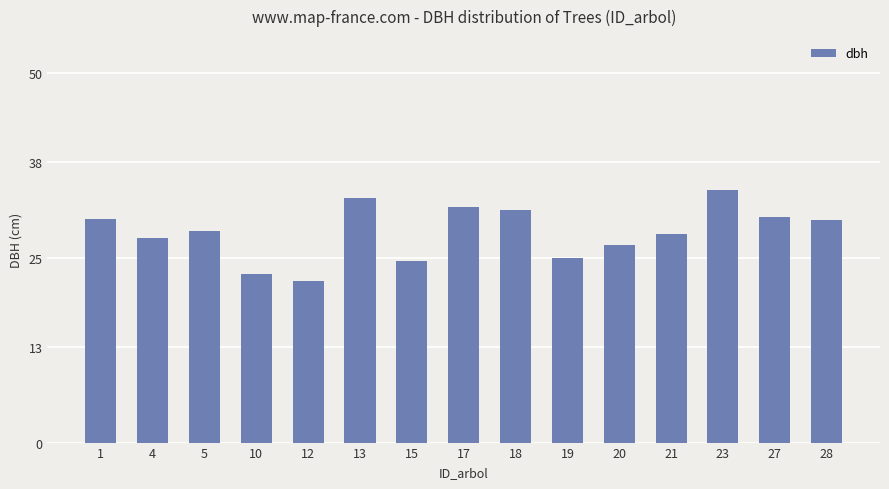

The value at 13 is 59.2. True or false?

False